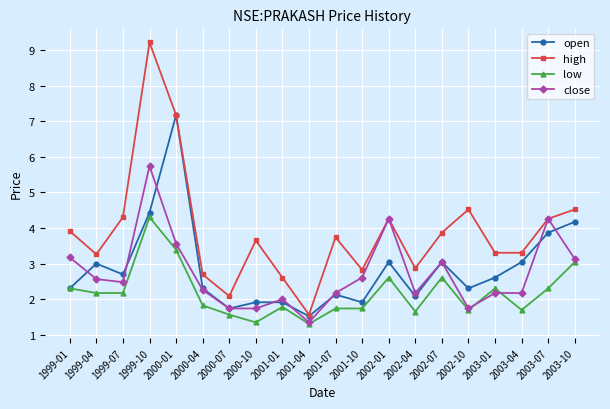

What is the difference between the maximum and minimum values in the close series?

4.4